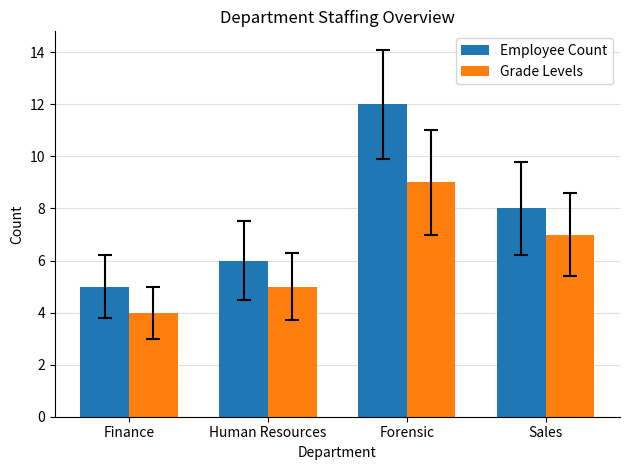

How many bars are there in each group?

2